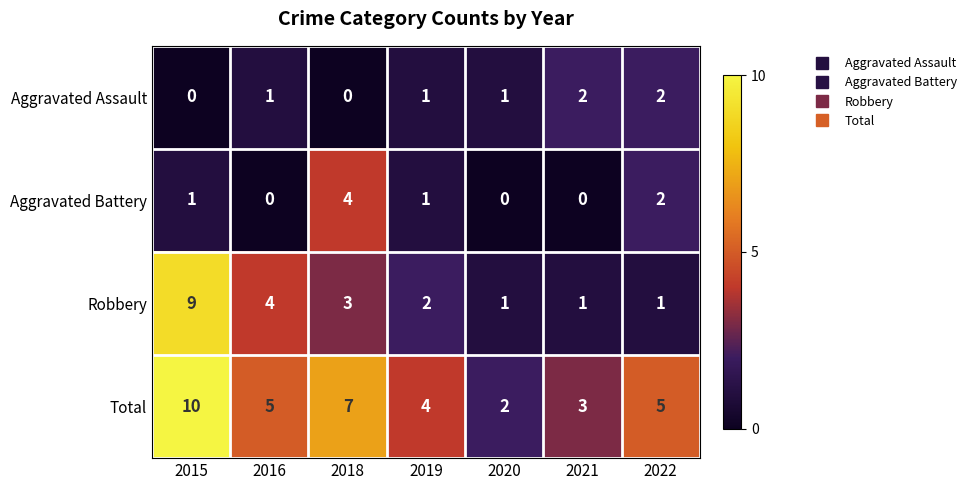

Rank the series at 2018 from highest to lowest value.

Total, Aggravated Battery, Robbery, Aggravated Assault